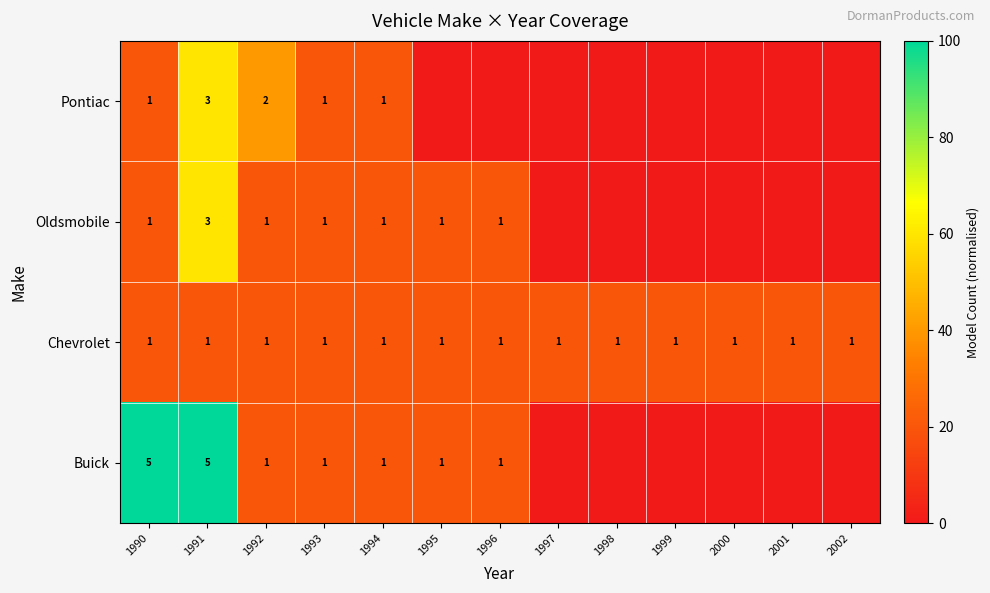

Is it true that Oldsmobile equals 1 at 1996?

True